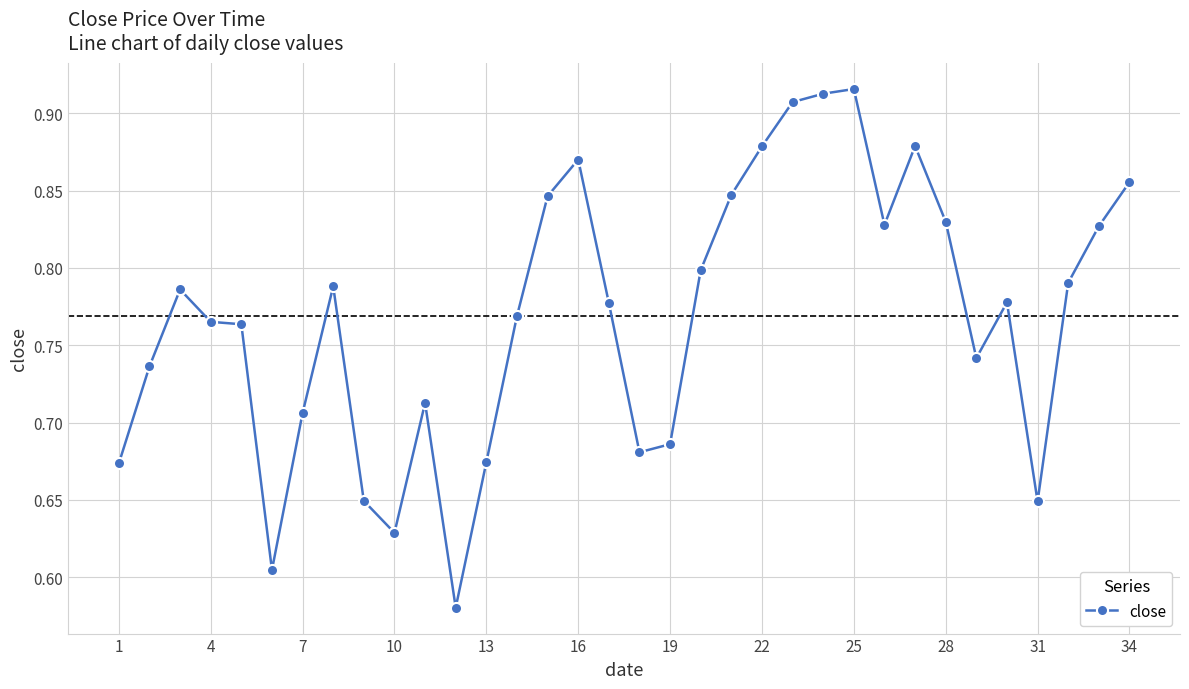

True or false: there are more than 1 points higher than both neighbors.

True